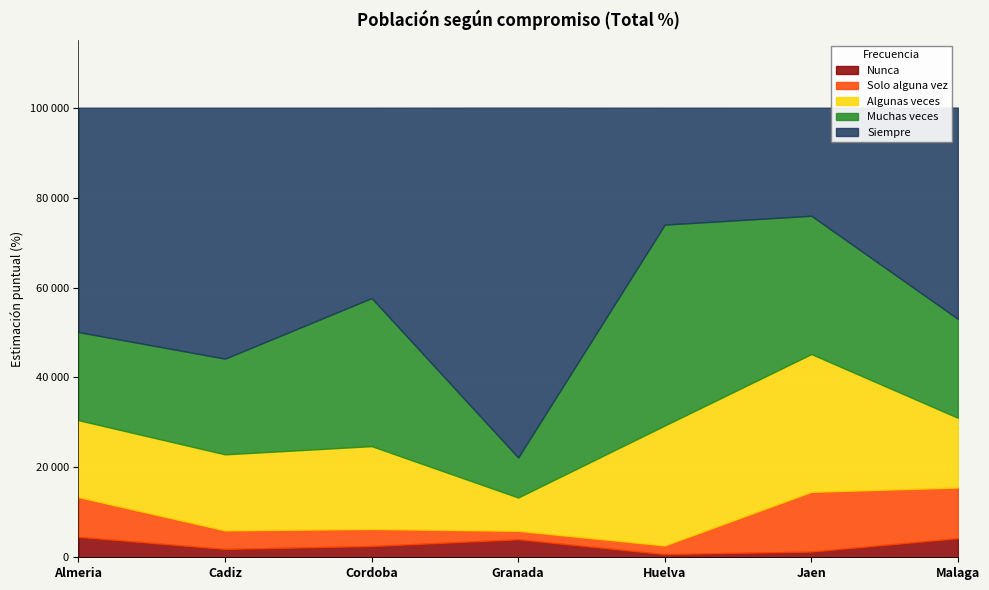

How many series are shown in this chart?

5